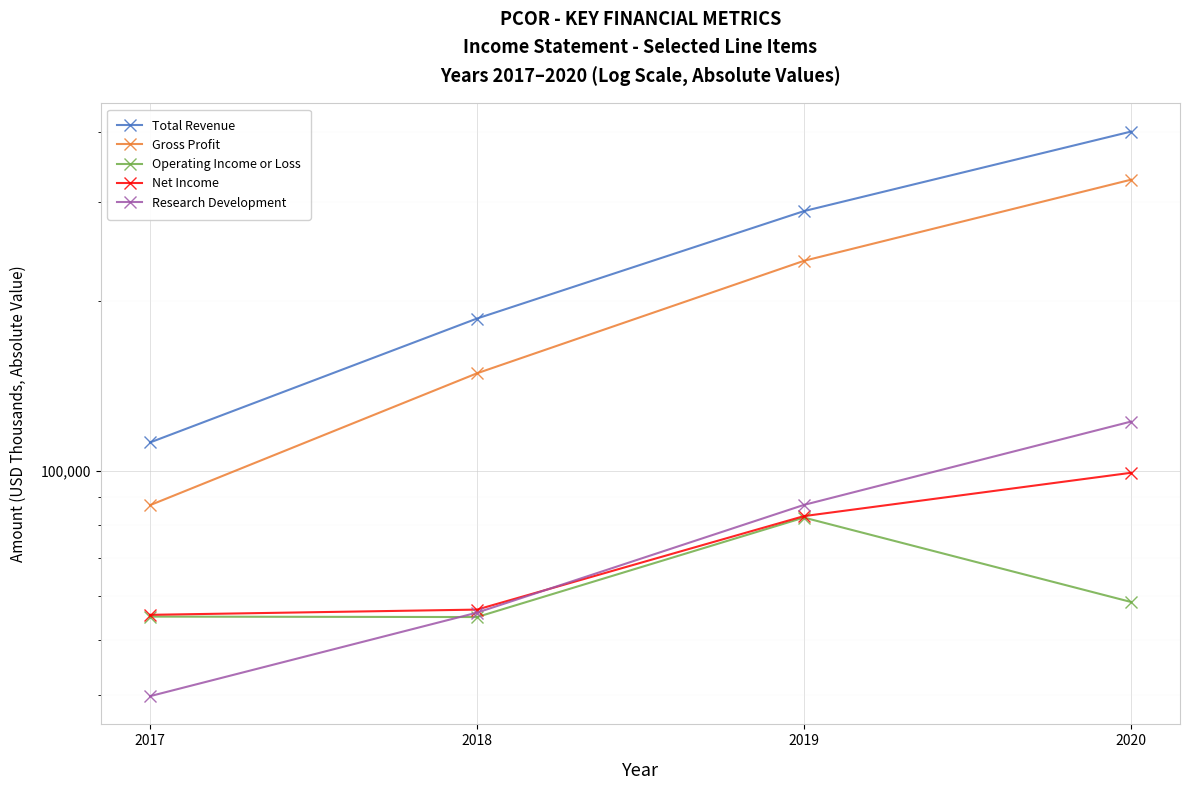

What is the difference between the highest and lowest values at 2020?

341800